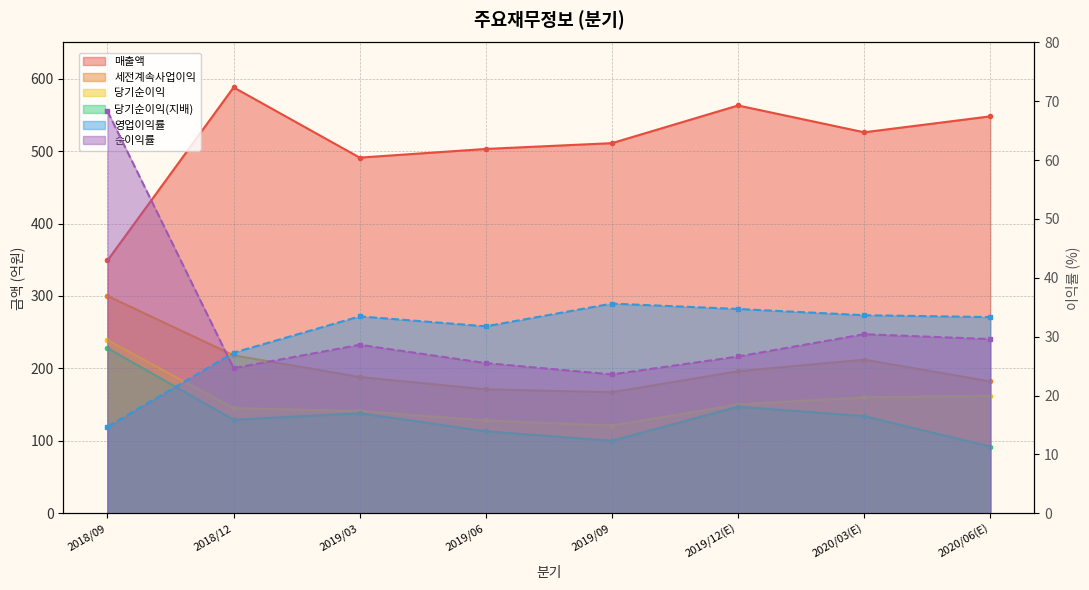

True or false: 영업이익률 has a value of 33.6 at 2020/03(E).

True